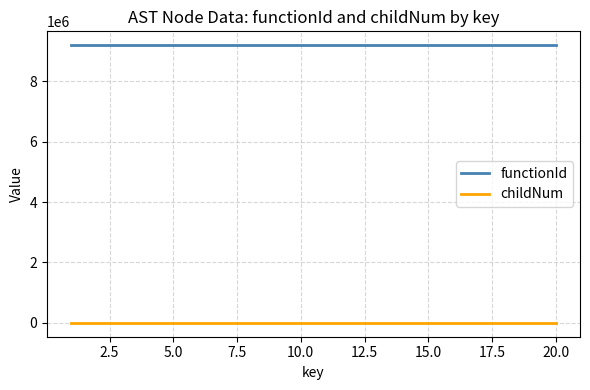

Rank the series by their average value, from lowest to highest.

childNum, functionId